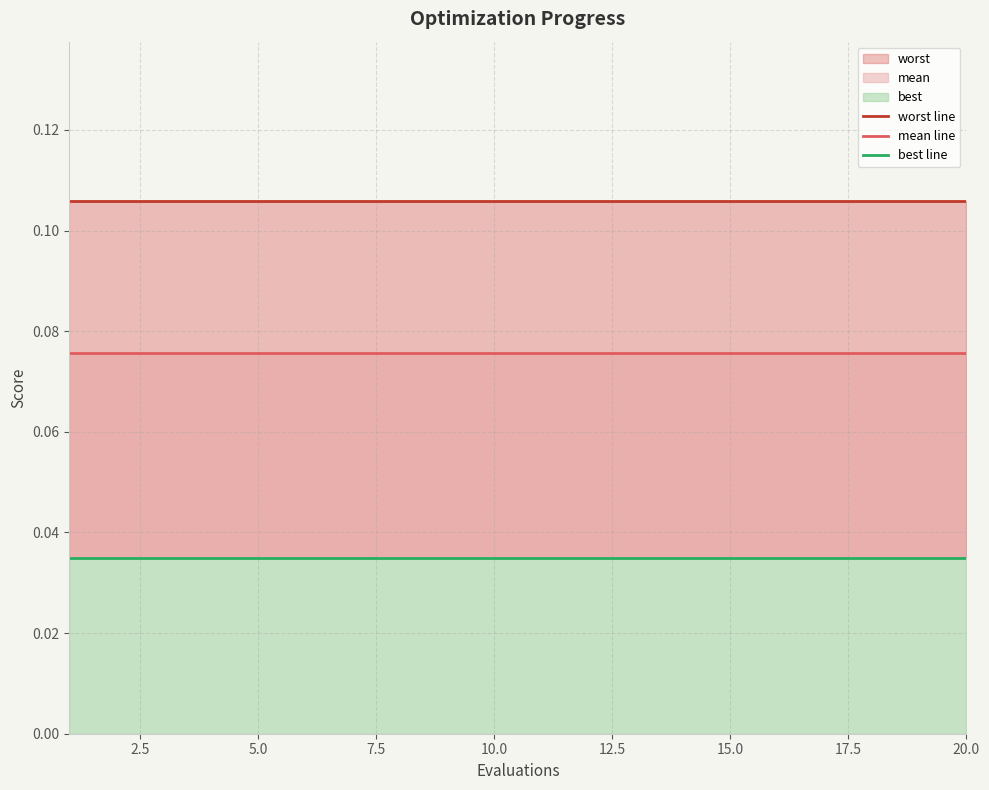

What is the spread (max minus min) of values at 11?

0.1